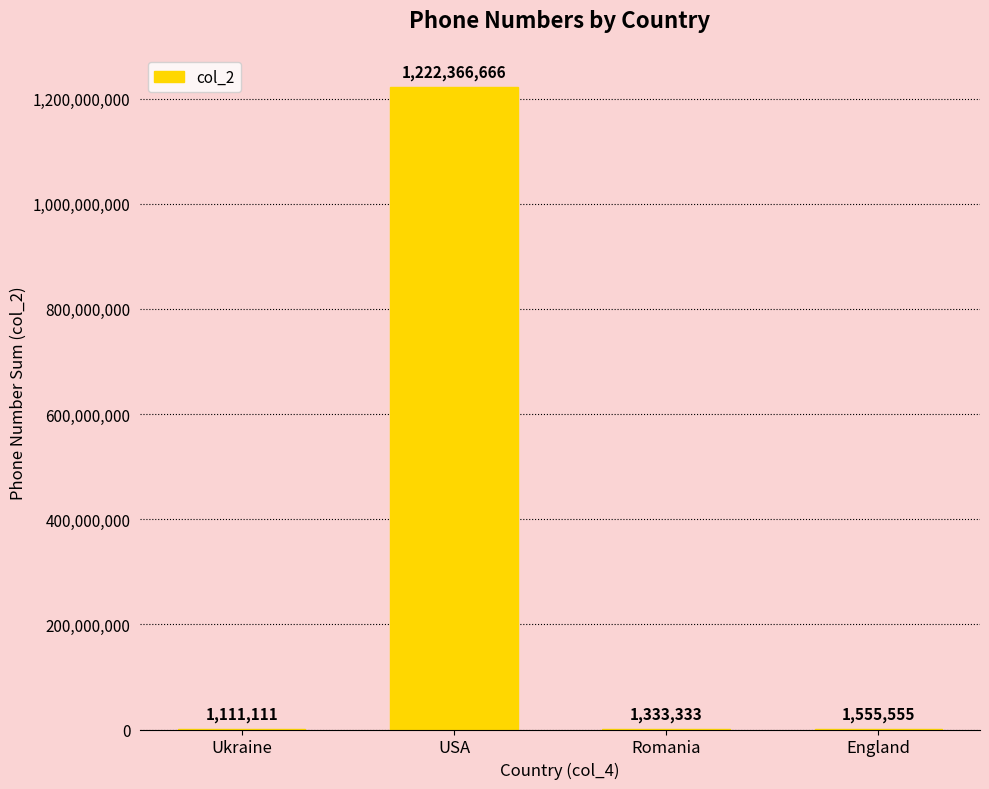

Which category has the highest value across all series?

USA